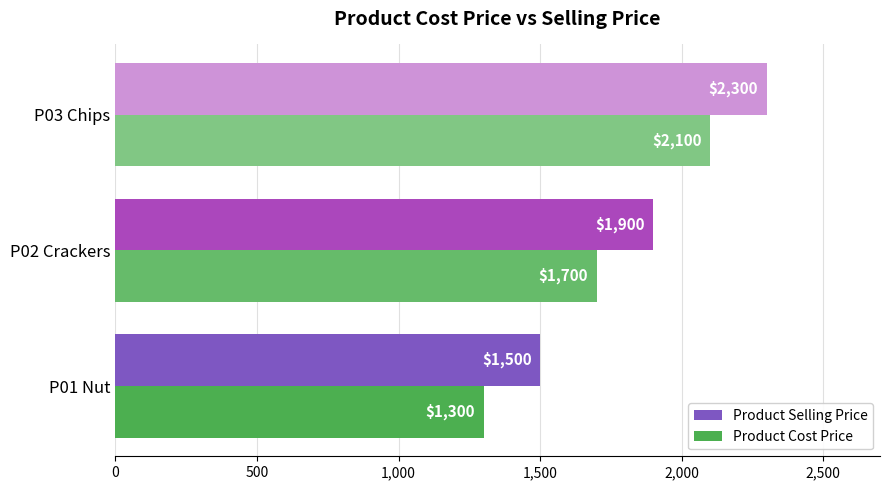

List the labels in order of Product Selling Price value, largest first.

P03 Chips, P02 Crackers, P01 Nut